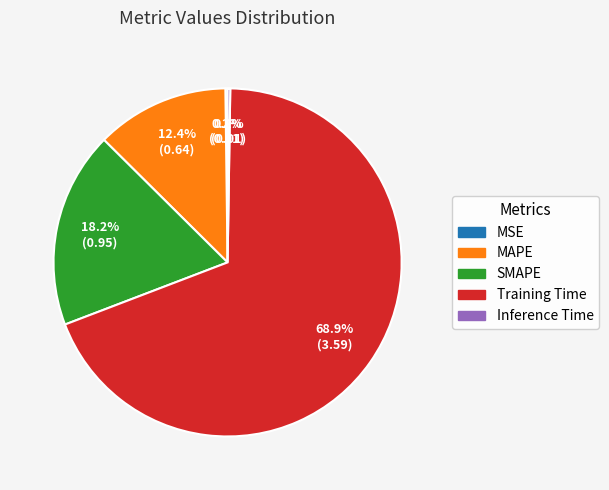

Combined, do SMAPE and MAPE account for over 50%?

No